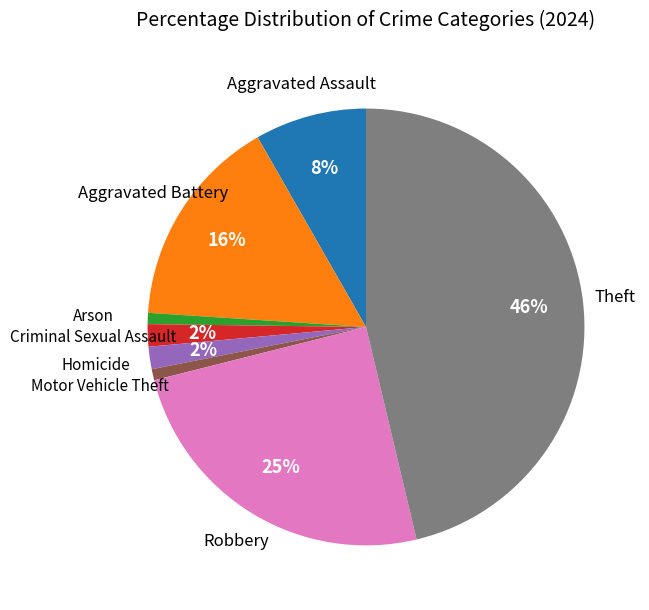

Which has a higher value, Aggravated Assault or Robbery?

Robbery